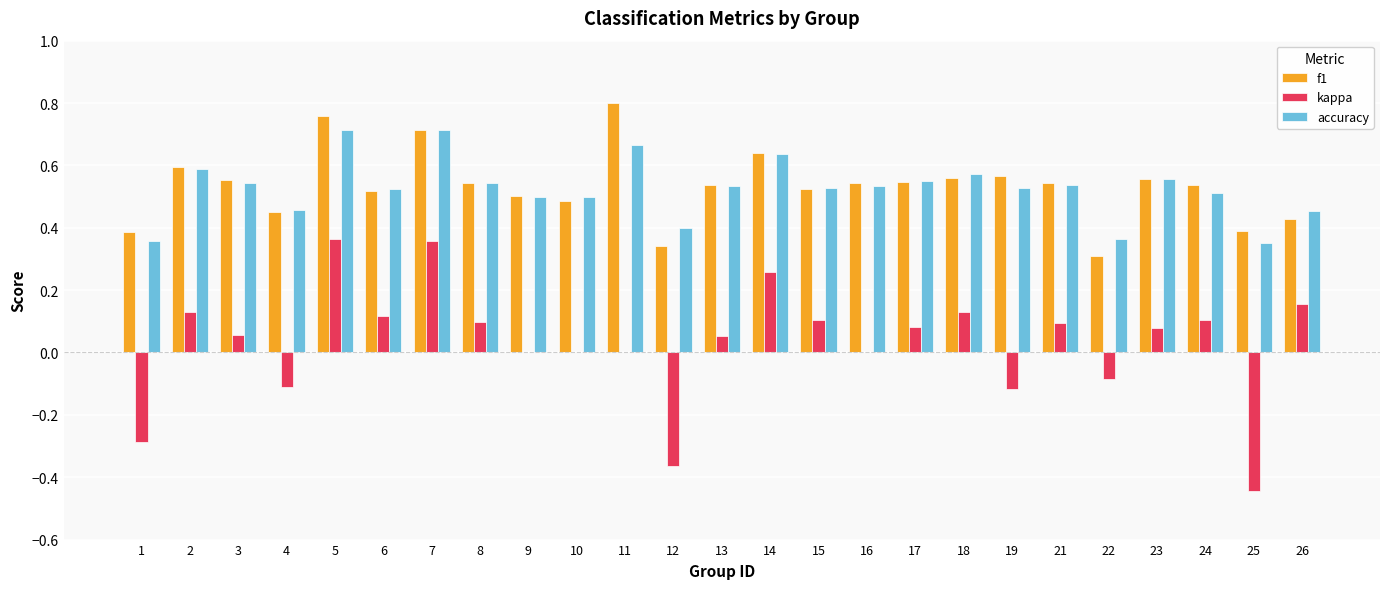

Between 8 and 9, which series saw the biggest shift?

kappa